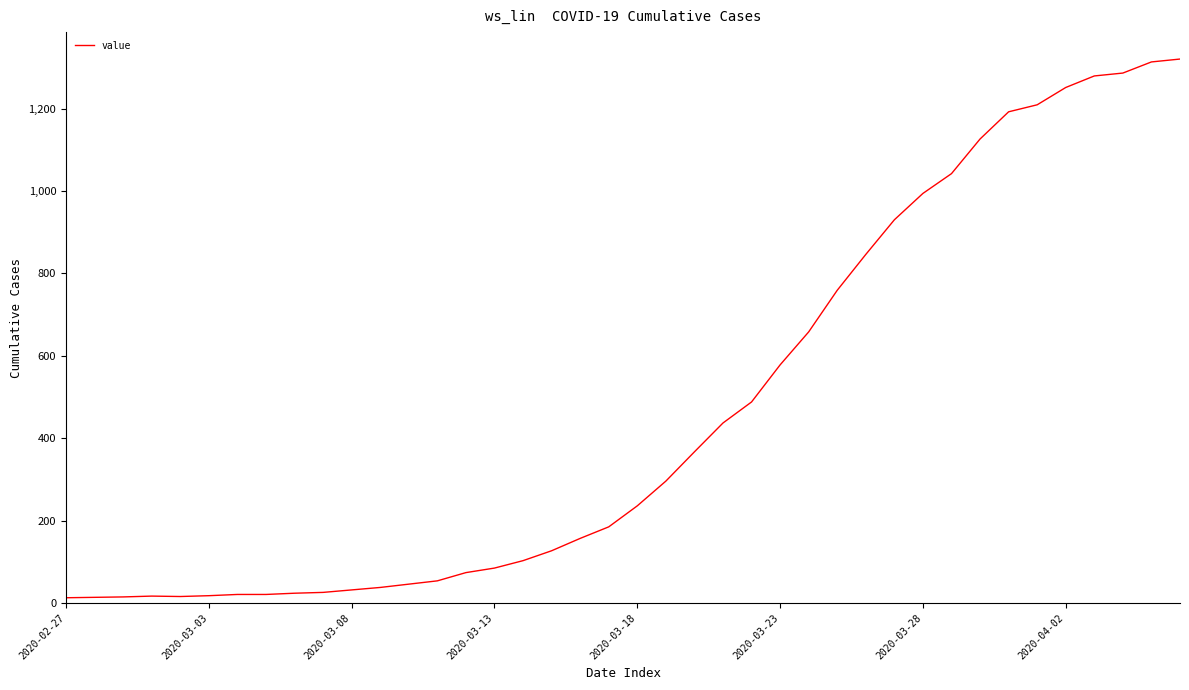

Where does the data first go above 236?

21